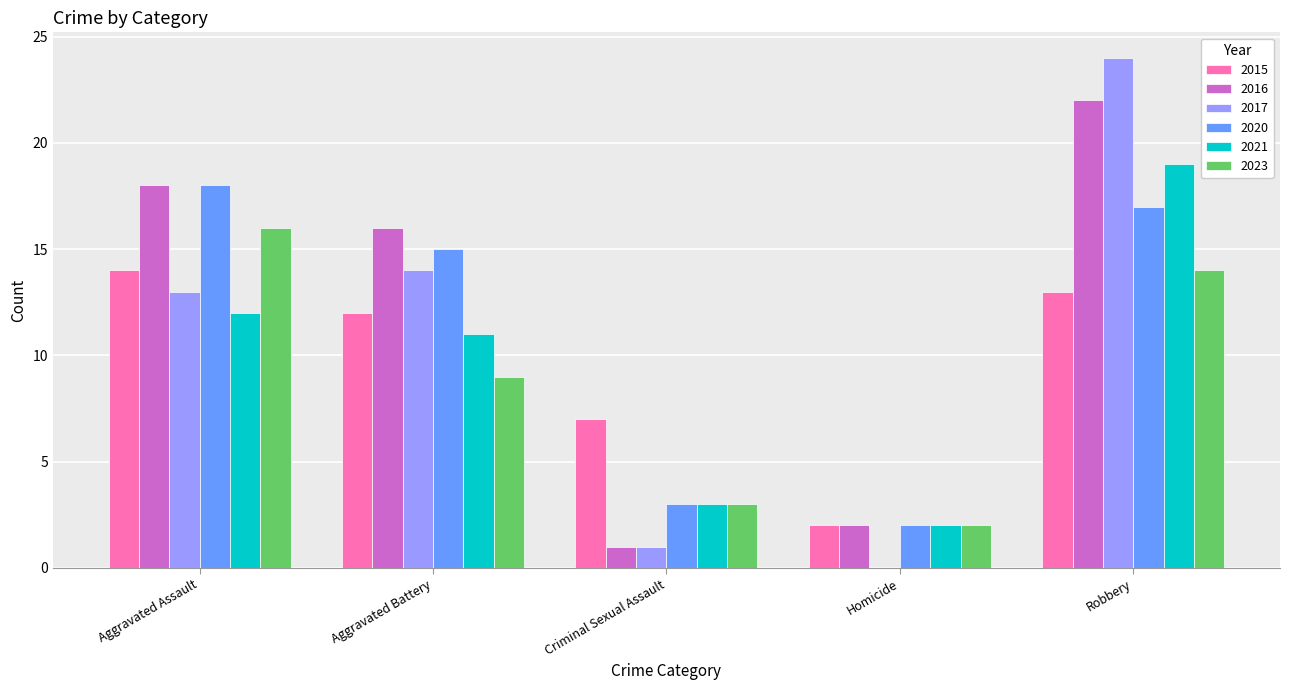

The value of 2016 at Aggravated Assault is 8. True or false?

False